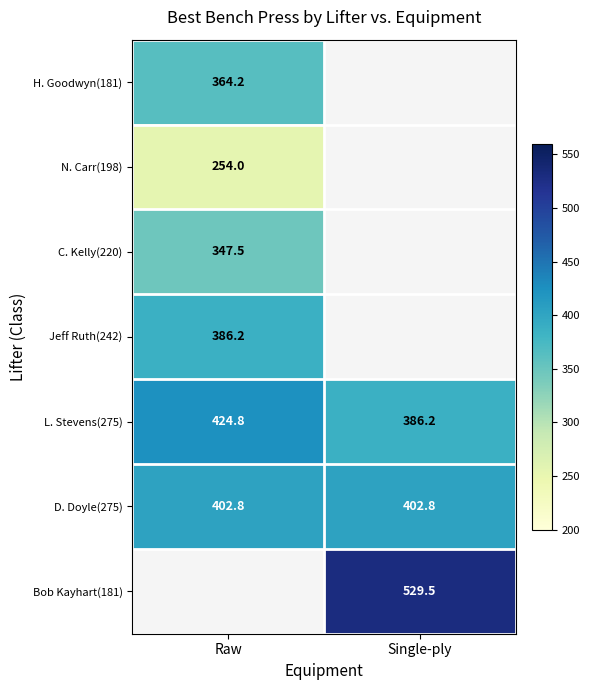

Where is L. Stevens(275) nearest to the value 405?

Single-ply